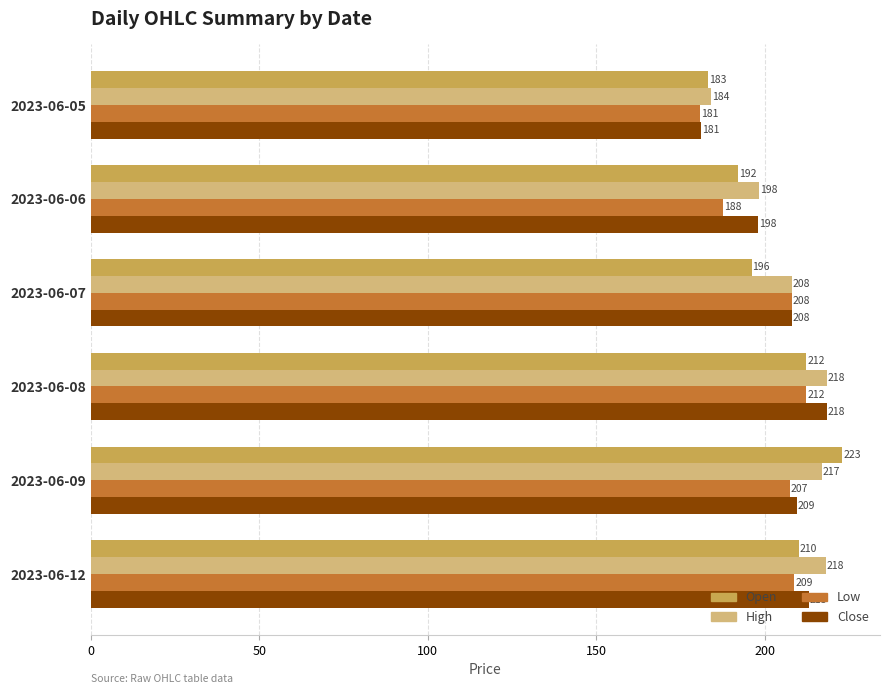

What is the smallest value displayed?

180.8